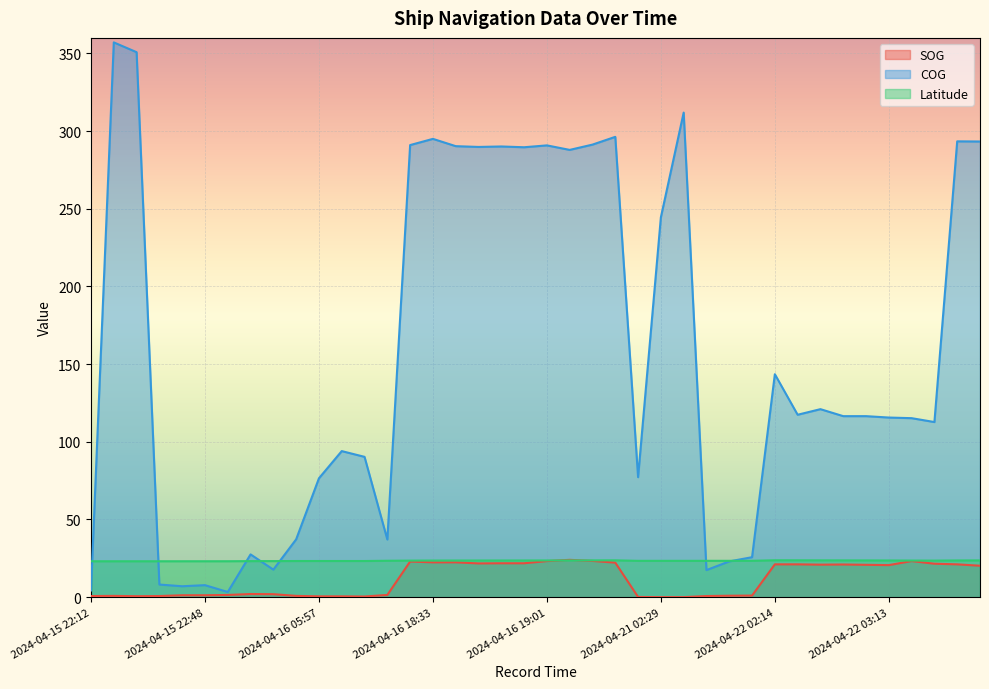

At which label does COG reach its peak?

2024-04-15 22:23